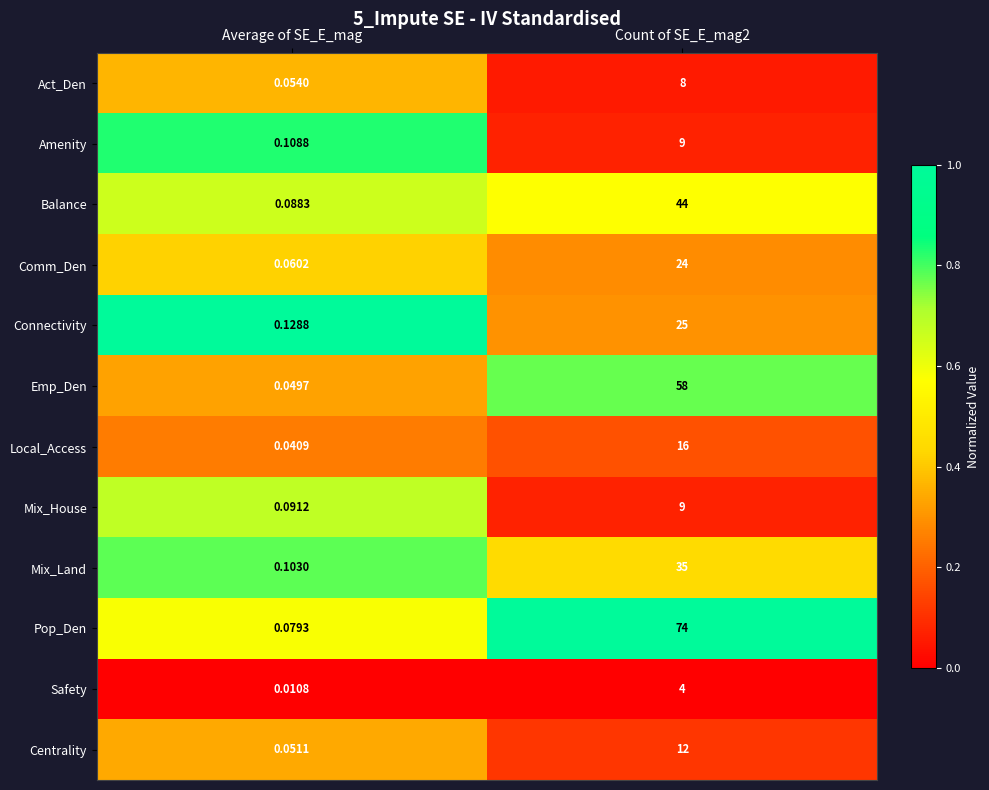

At which category does the chart reach its minimum across all series?

Average of SE_E_mag